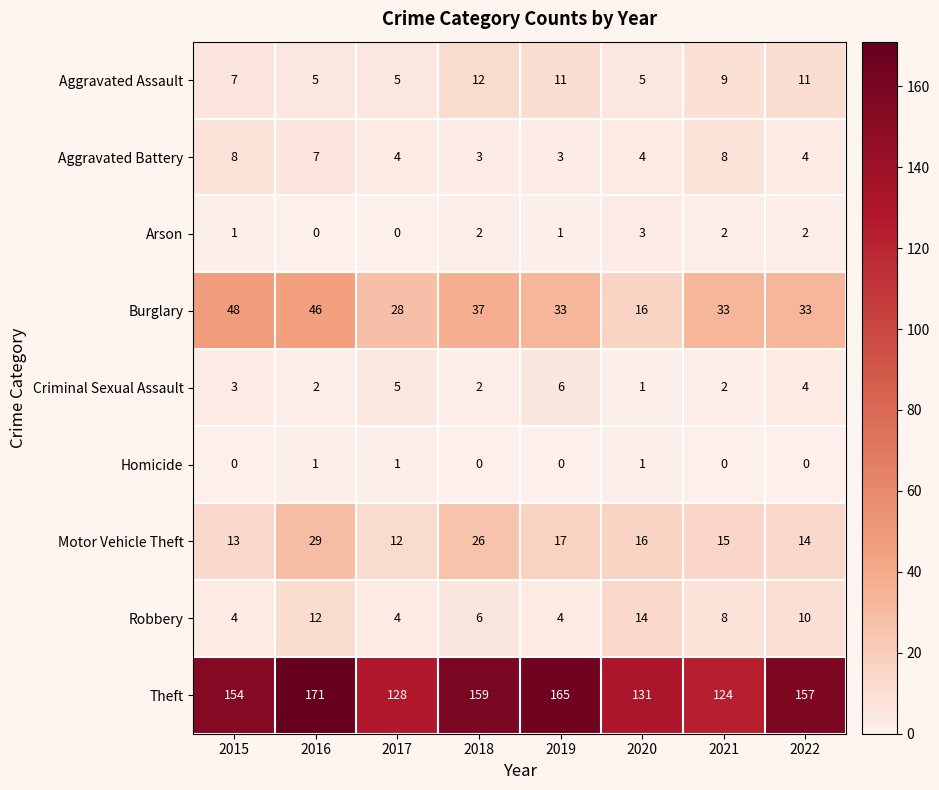

Count the number of data series in this chart.

9